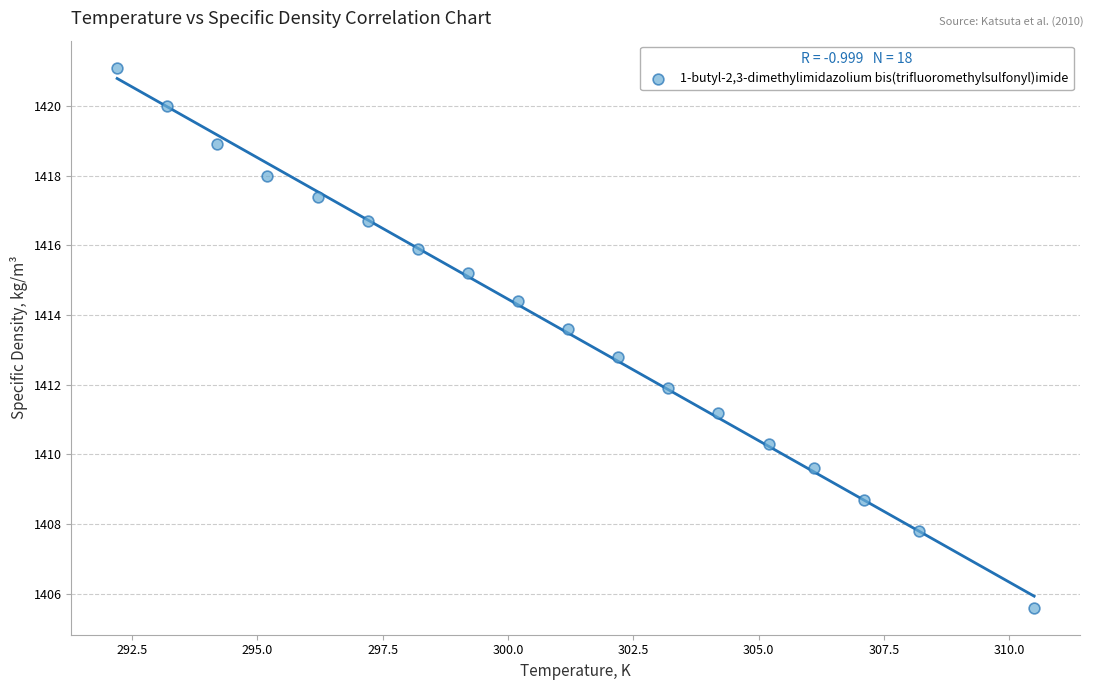

What Y value in the scatter plot is closest to 1413?

1412.8